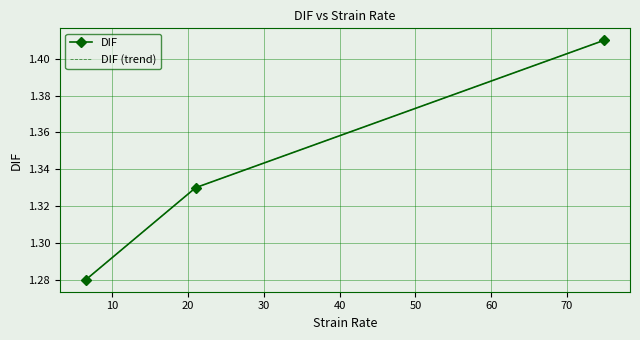

How many categories are shown in the chart?

3